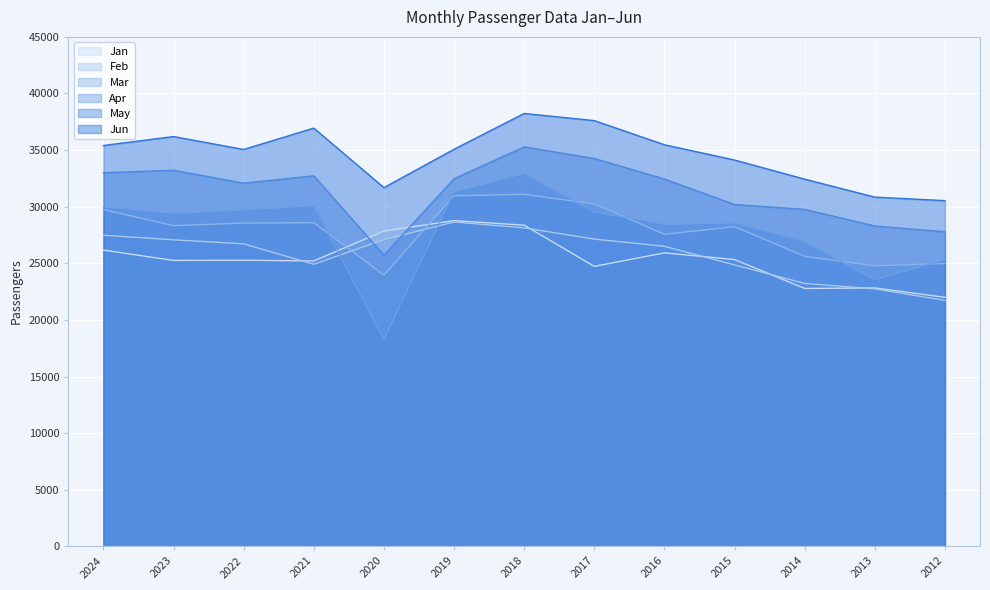

How many data points does each series have?

13